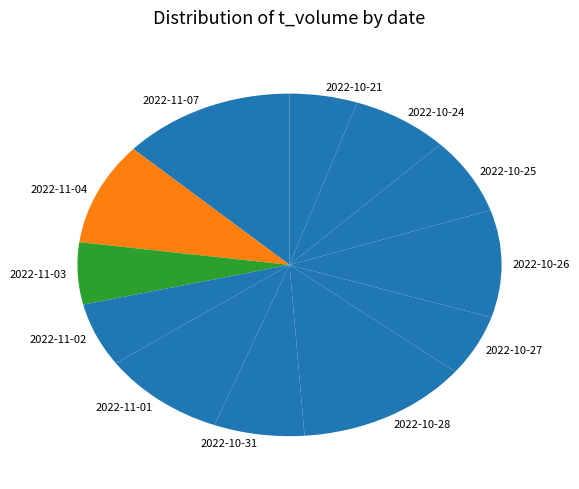

Approximately how many times larger is the value at 2022-10-24 compared to 2022-10-25?

1.0